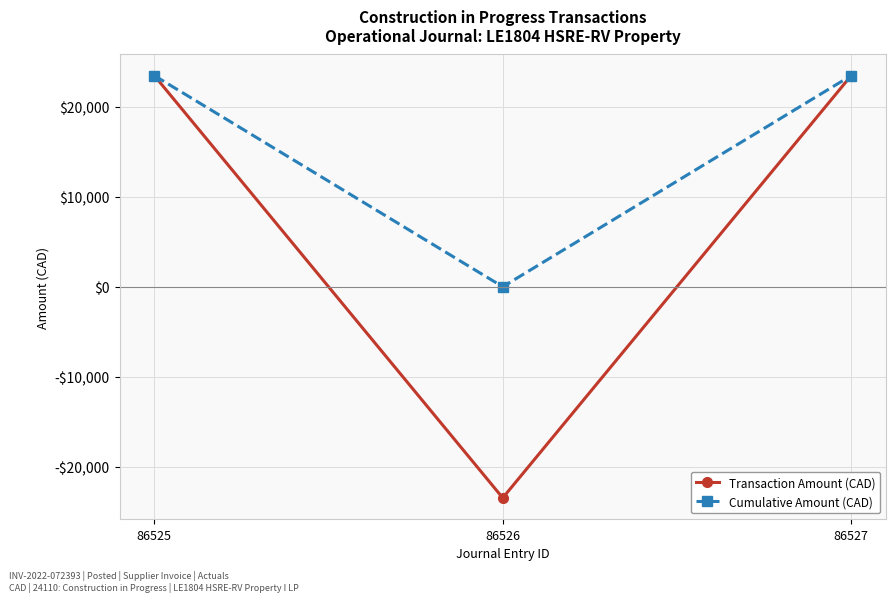

Rank the series at 86525 from lowest to highest value.

Transaction Amount (CAD), Cumulative Amount (CAD)